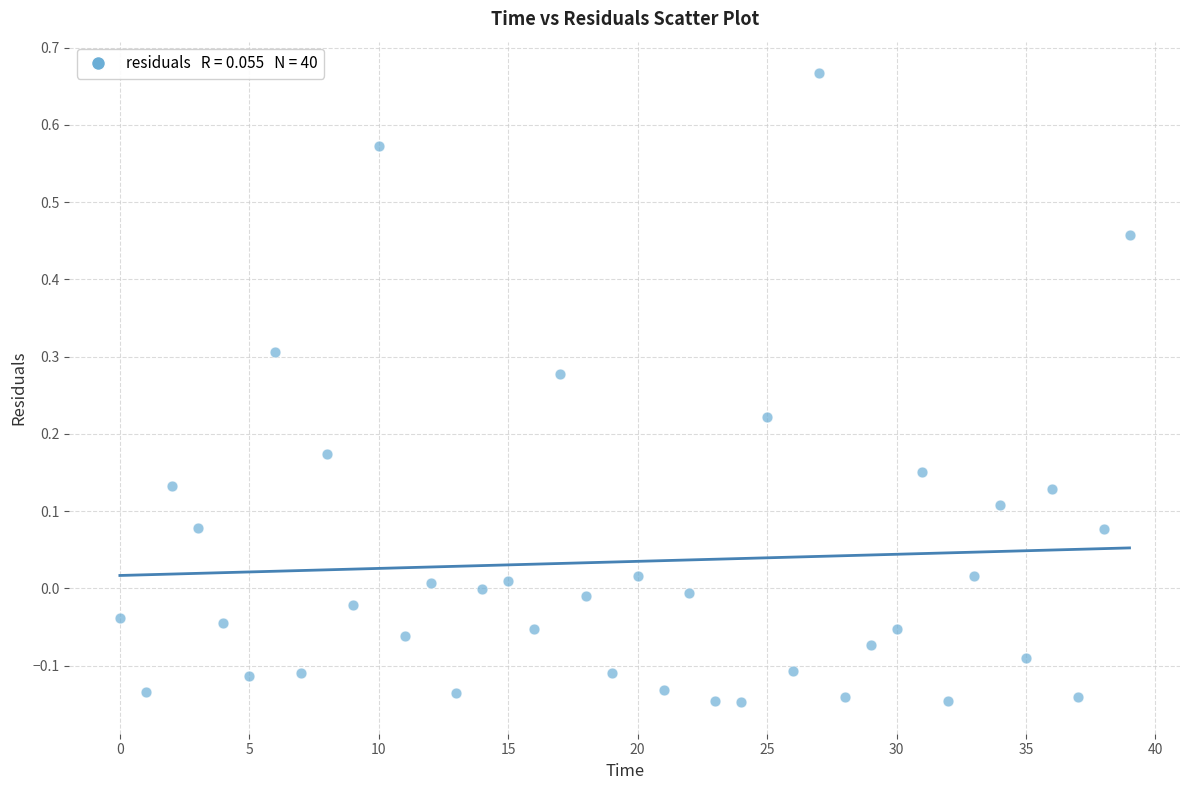

What is the range of Y values (max minus min)?

0.8